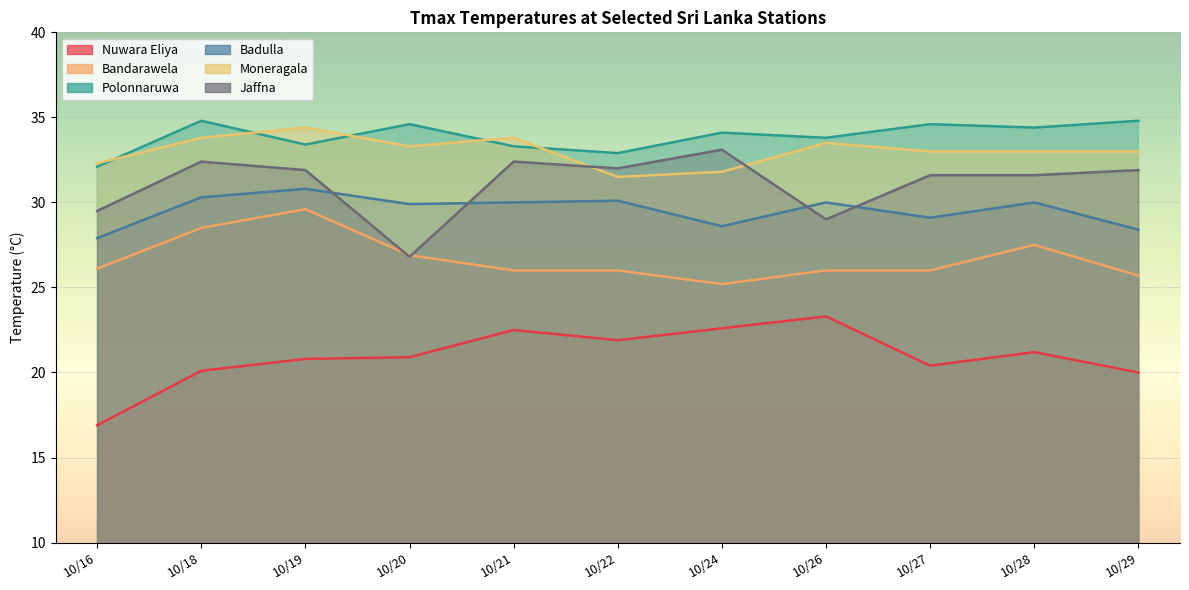

At which category does Badulla reach its first local peak?

10/19